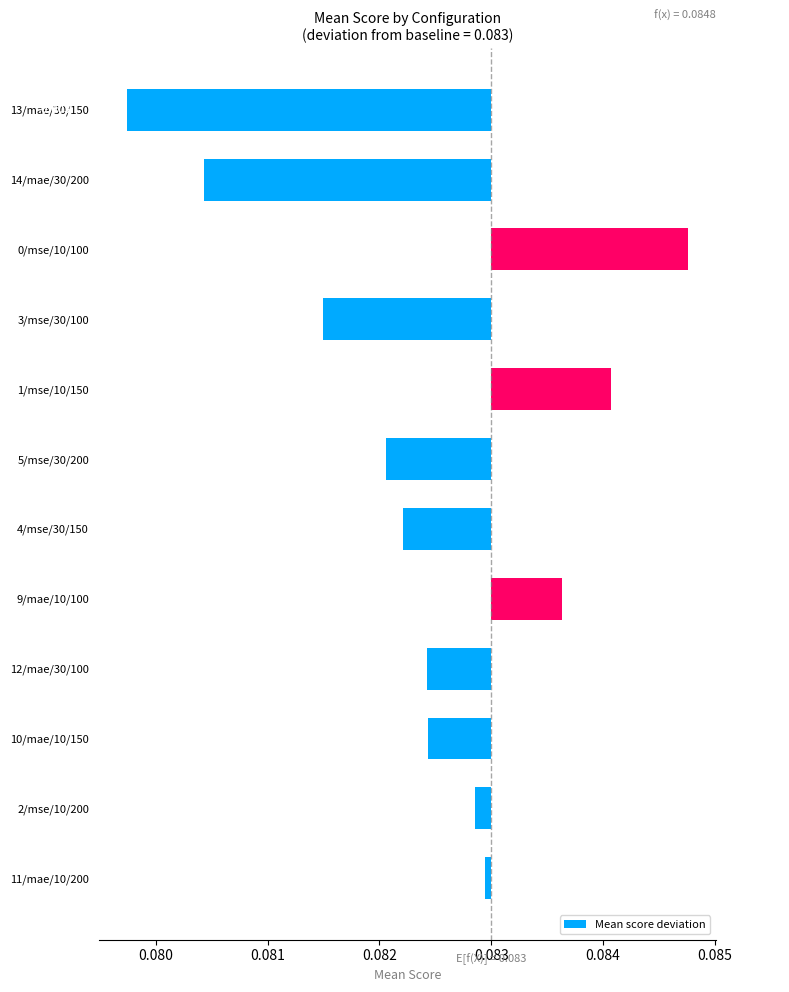

The value at 5/mse/30/200 is -0.0. True or false?

False